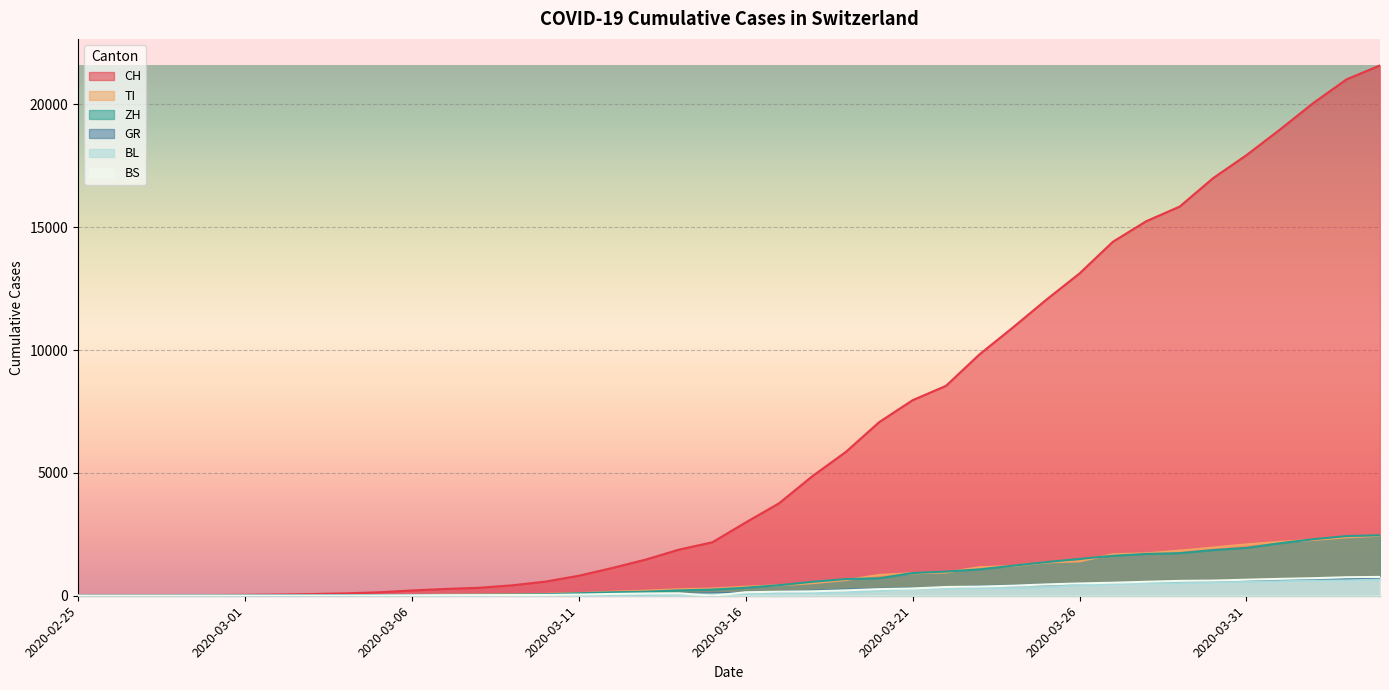

The value of ZH at 2020-03-20 is 711. True or false?

True